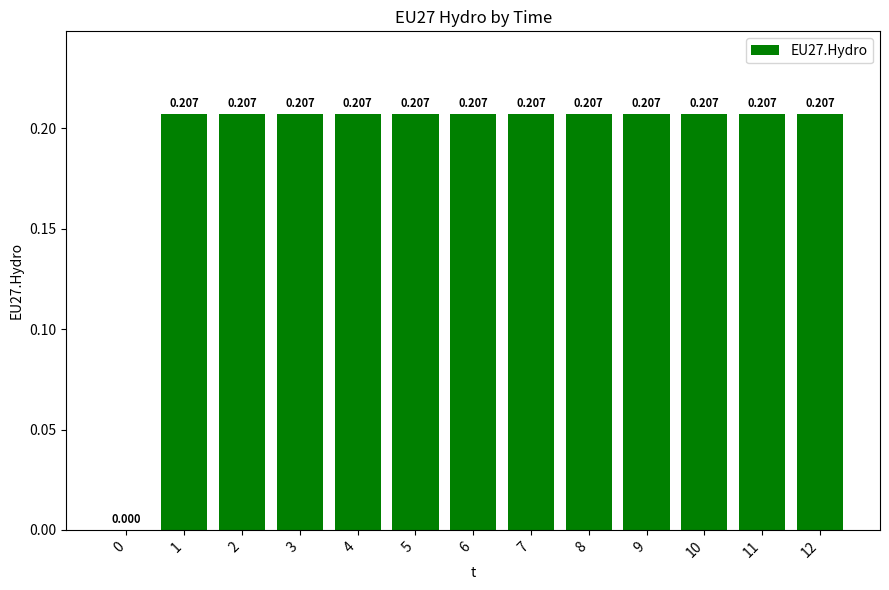

How many values are above zero?

12